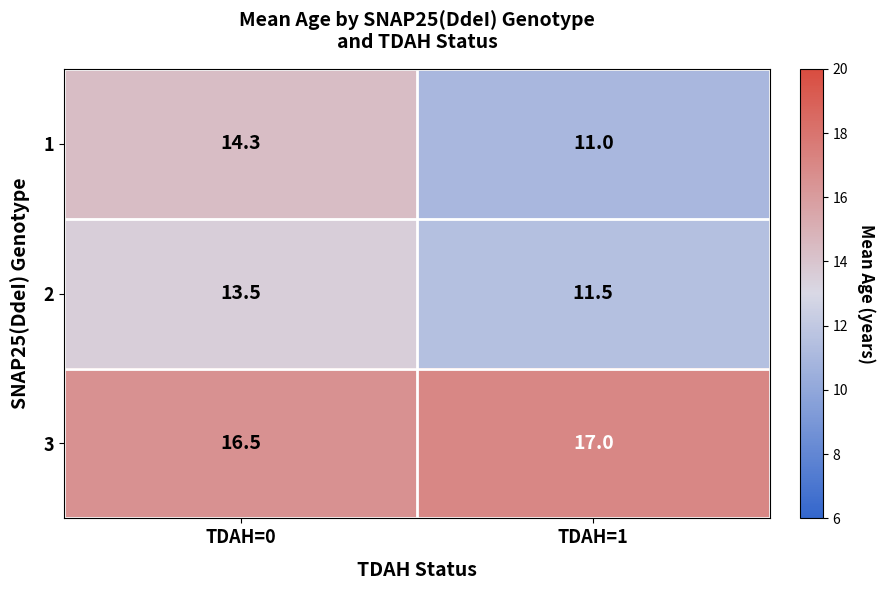

How many series are shown in this chart?

3